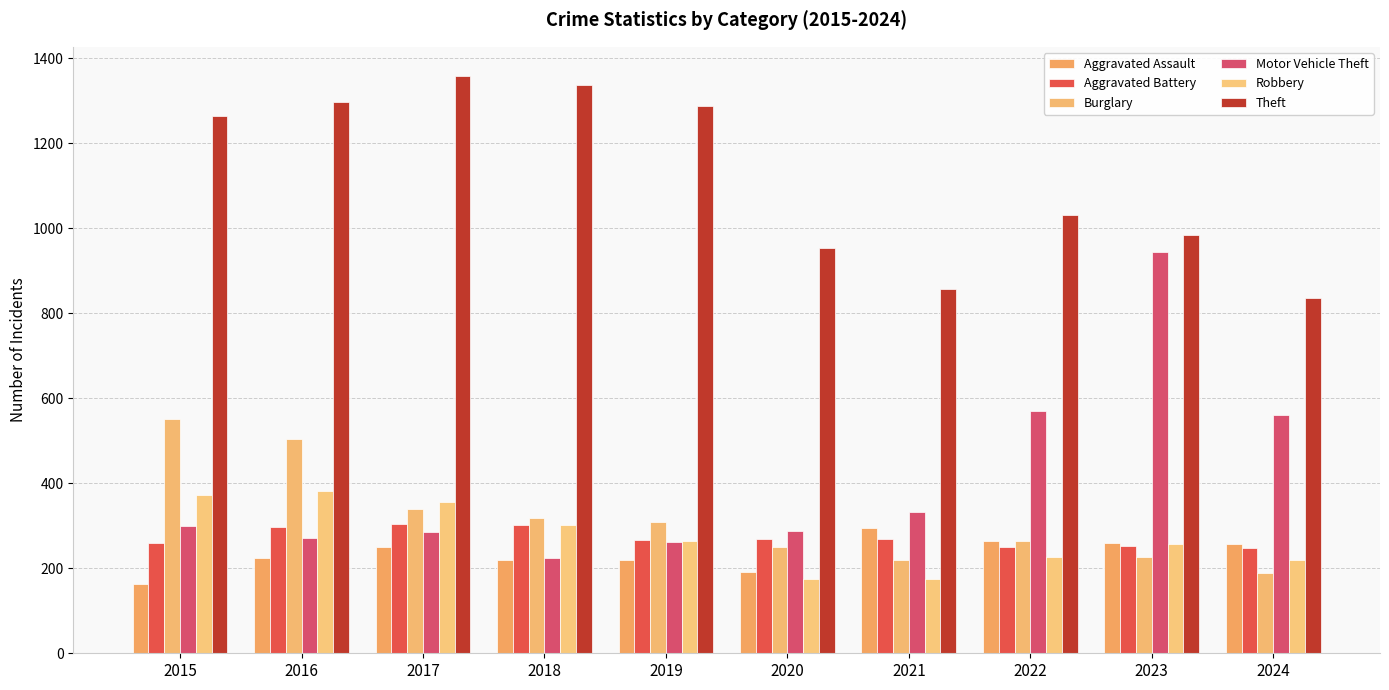

Is it true that Burglary equals 226 at 2023?

True